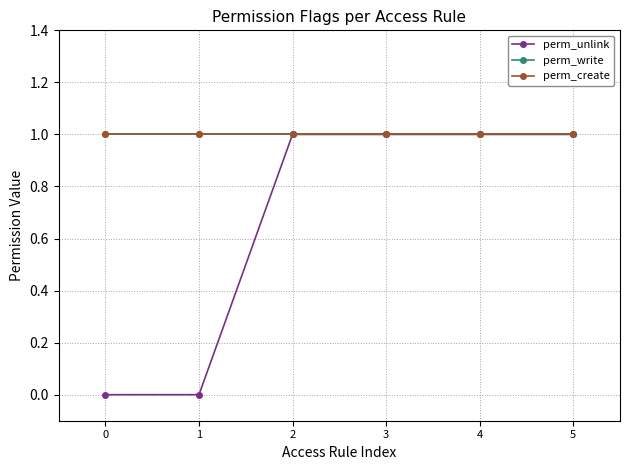

True or false: perm_create and perm_write intersect in this chart.

False